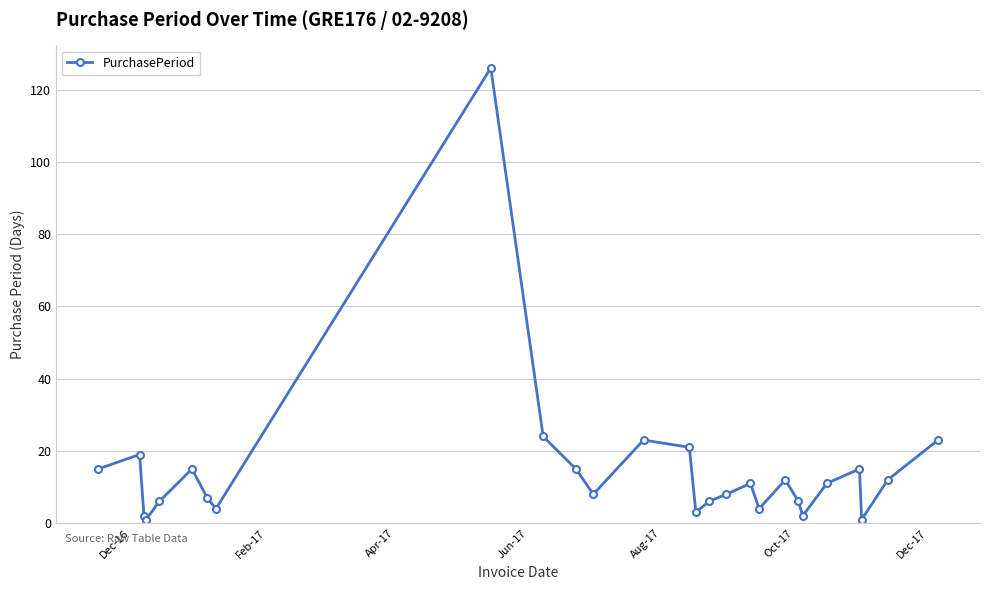

How many points are lower than both their immediate neighbors (excluding endpoints)?

7